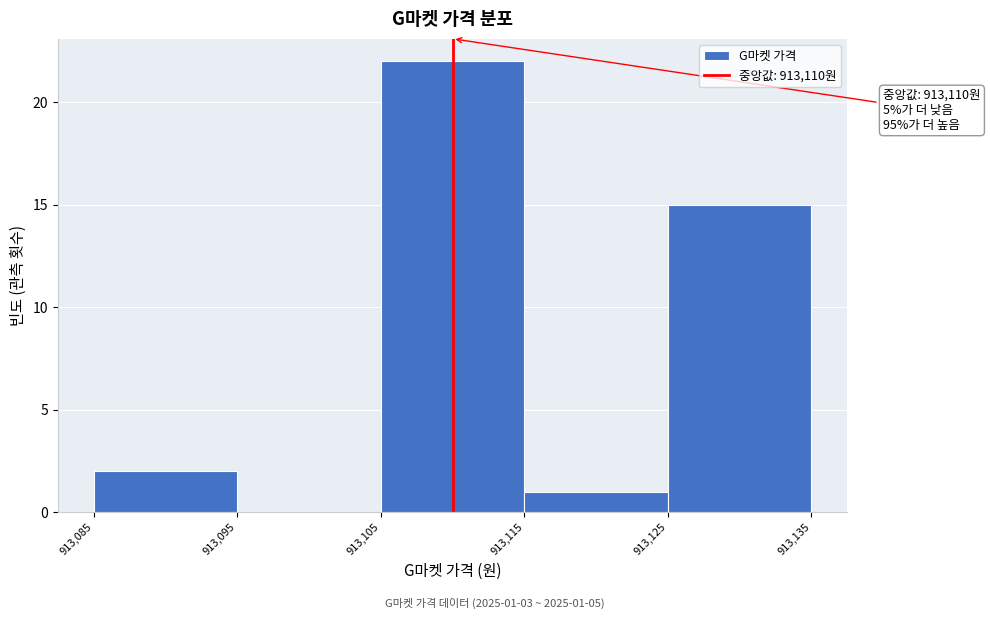

Over which range of the x-axis is the bar tallest?

913,105 to 913,115